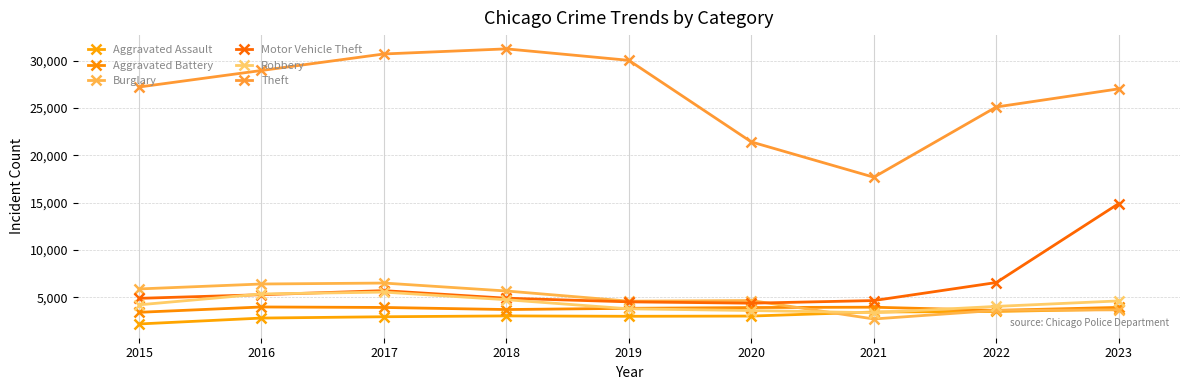

Which series has the largest total across all categories?

Theft